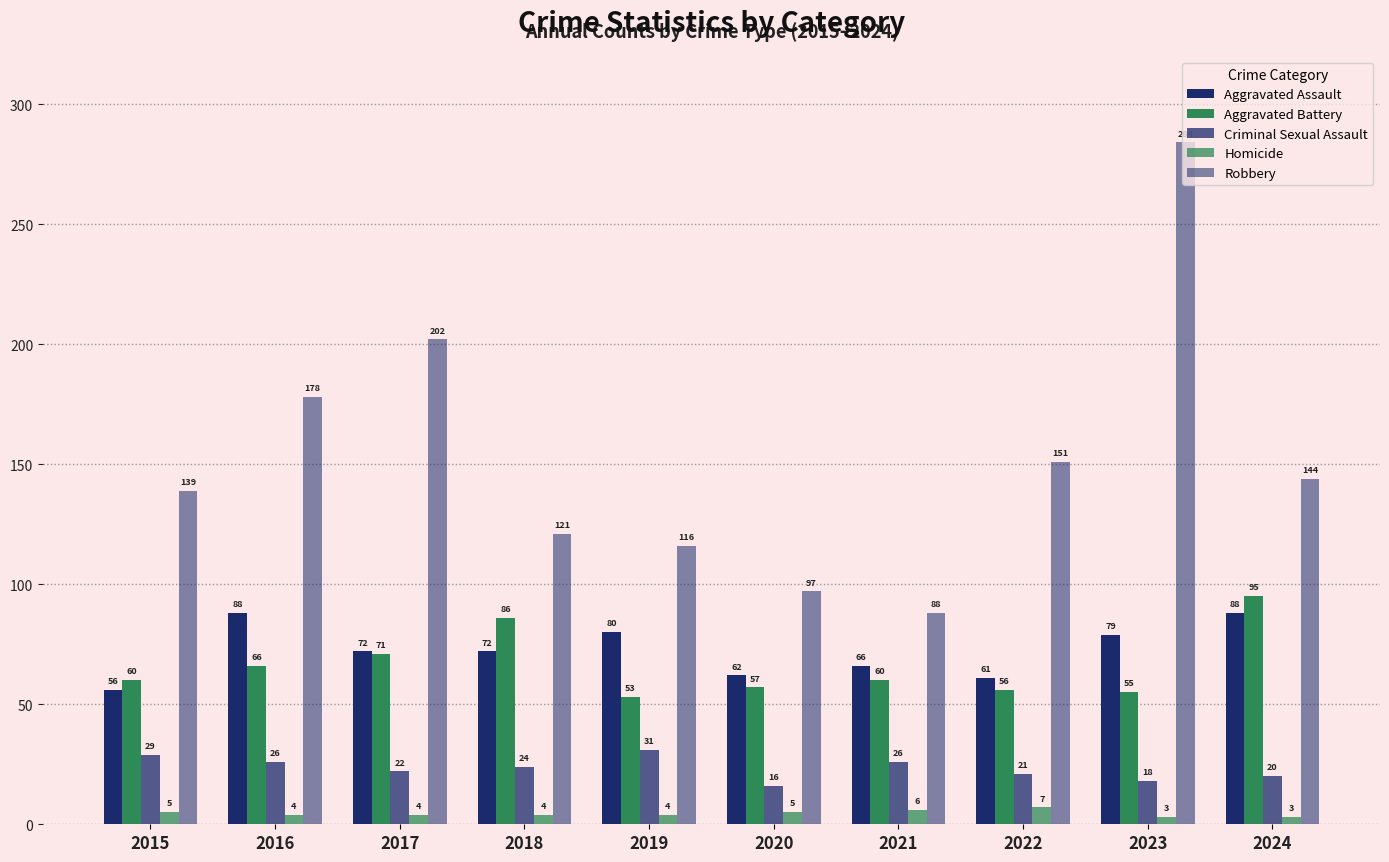

How many groups of bars are there?

10